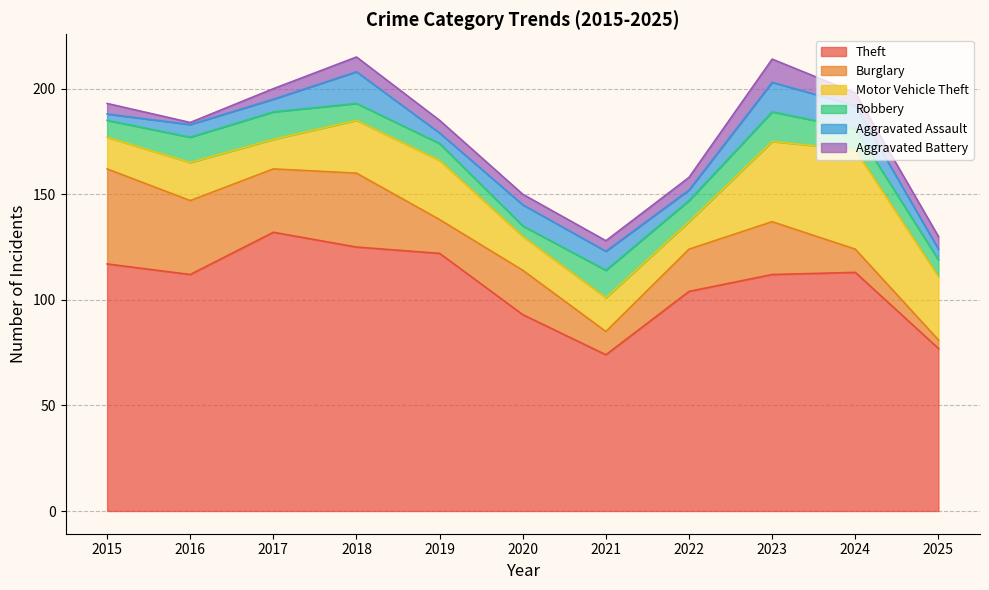

How many times do Aggravated Battery and Burglary cross each other?

1